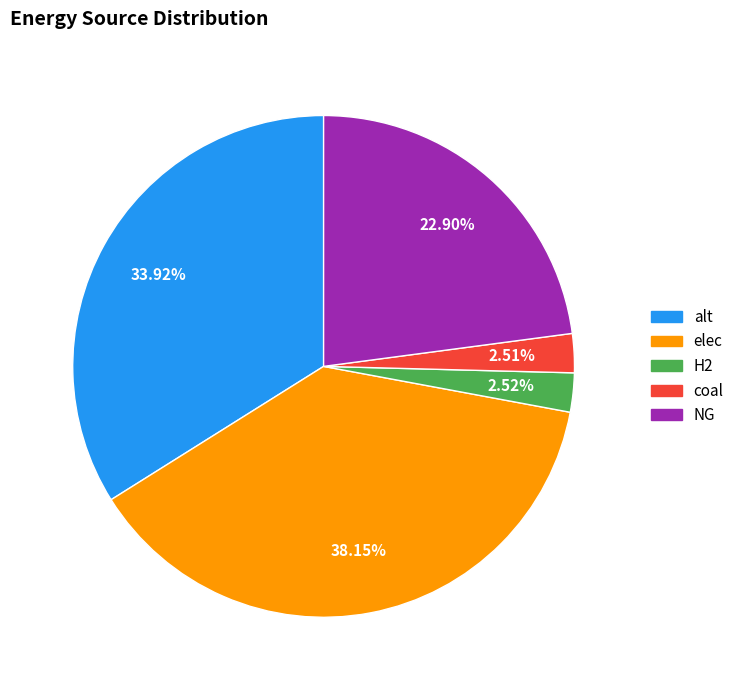

Approximately how many times larger is the value at NG compared to alt?

0.7